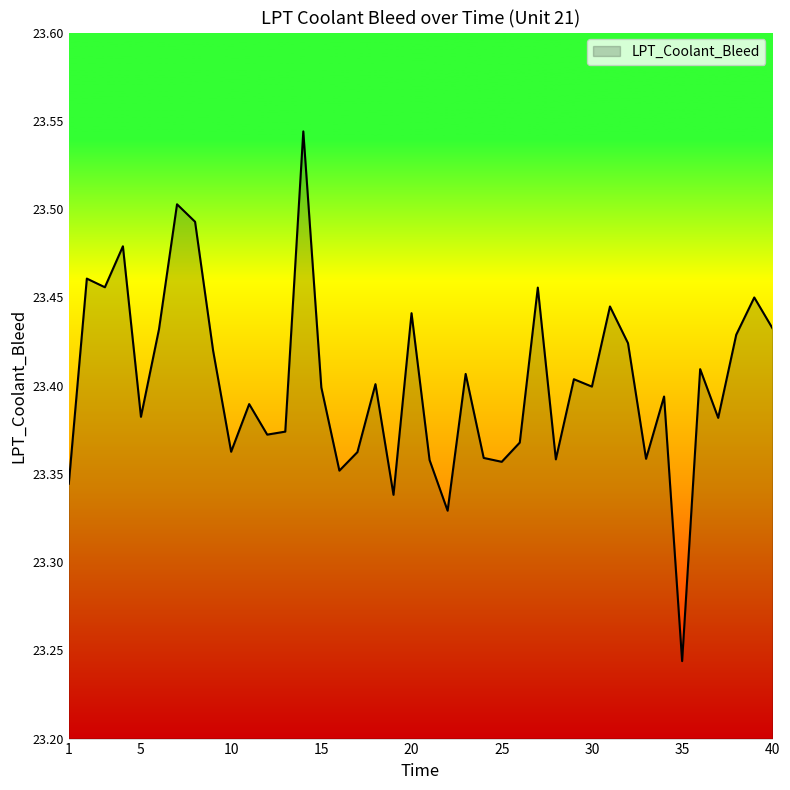

What is the difference between the maximum and minimum values?

0.3